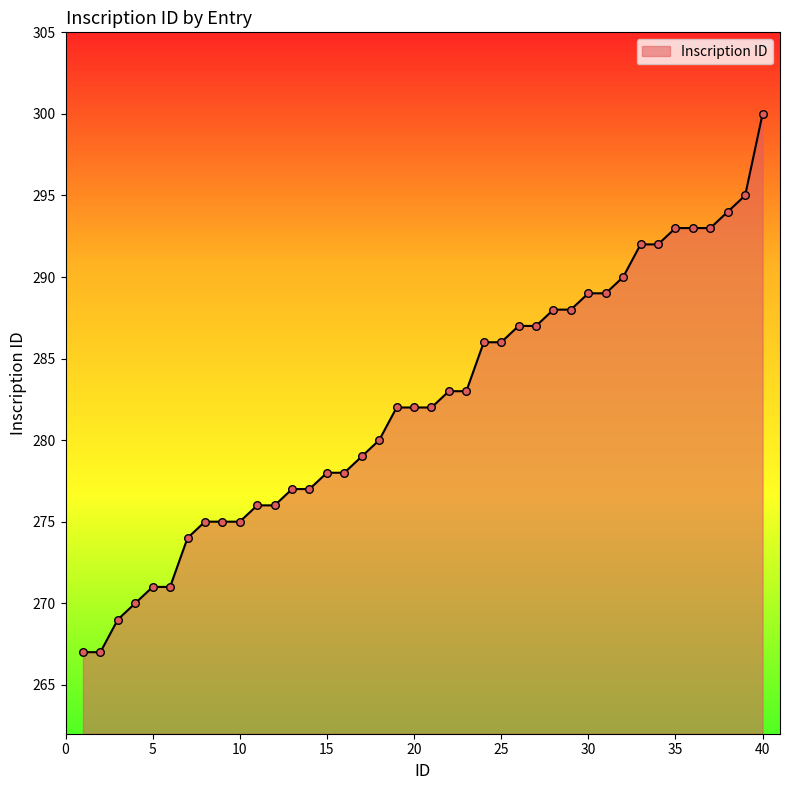

What is the difference between the maximum and minimum values?

33